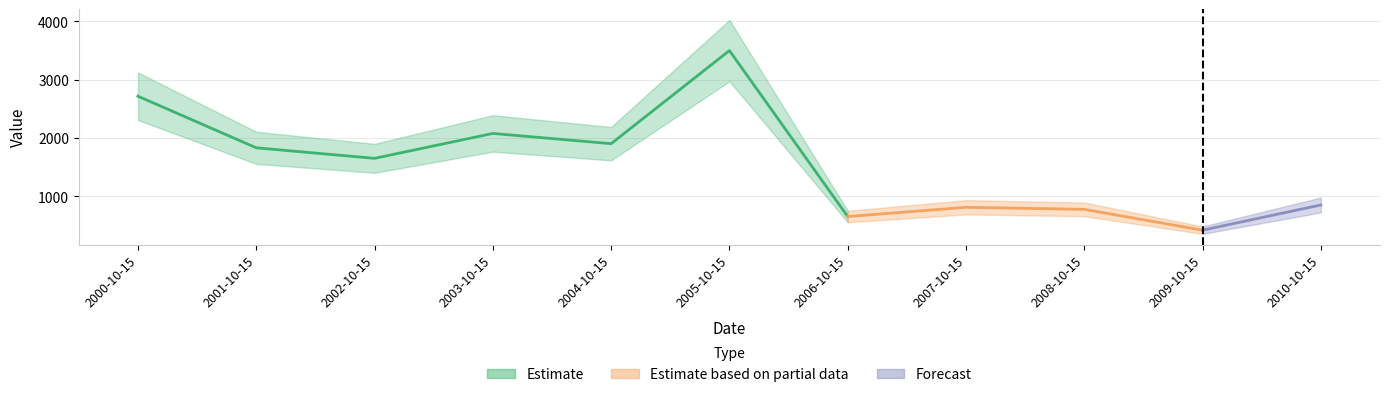

What is the ratio of the value at 2001-10-15 to the value at 2008-10-15?

2.4